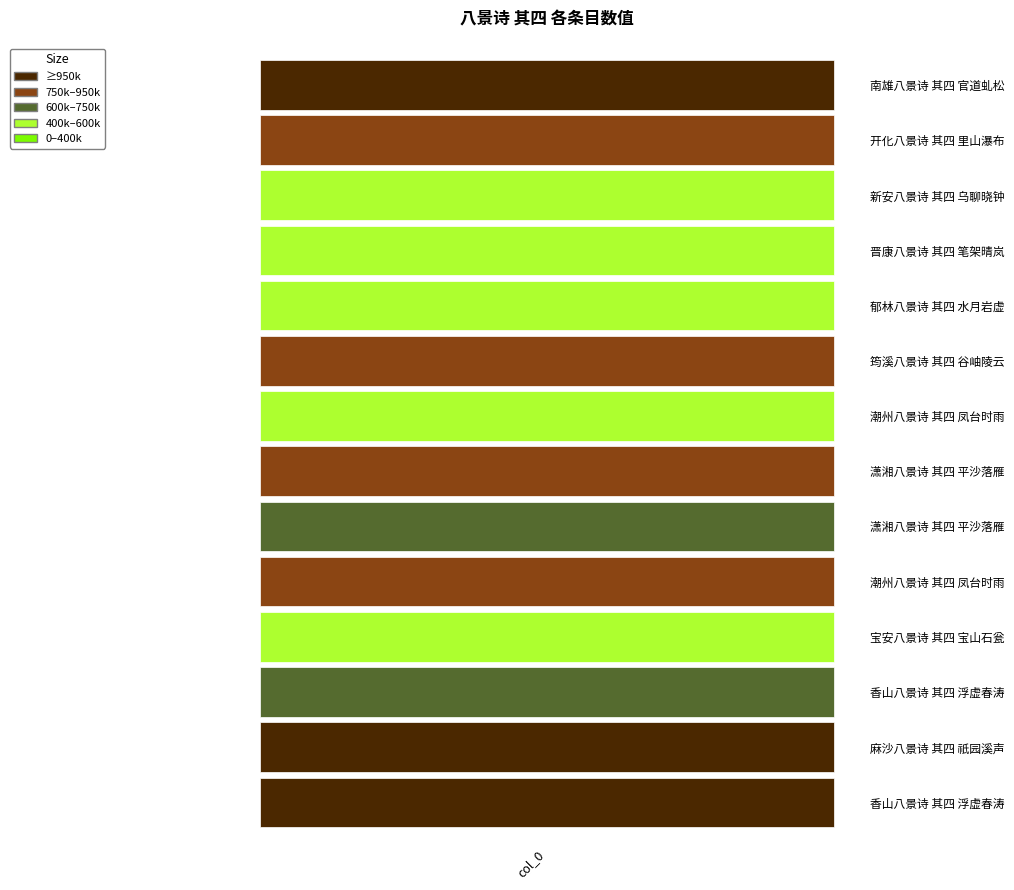

List the labels in order of value, smallest first.

潮州八景诗 其四 凤台时雨, 新安八景诗 其四 乌聊晓钟, 宝安八景诗 其四 宝山石瓮, 晋康八景诗 其四 笔架晴岚, 郁林八景诗 其四 水月岩虚, 香山八景诗 其四 浮虚春涛, 潇湘八景诗 其四 平沙落雁, 潮州八景诗 其四 凤台时雨, 开化八景诗 其四 里山瀑布, 潇湘八景诗 其四 平沙落雁, 筠溪八景诗 其四 谷岫陵云, 麻沙八景诗 其四 祇园溪声, 南雄八景诗 其四 官道虬松, 香山八景诗 其四 浮虚春涛